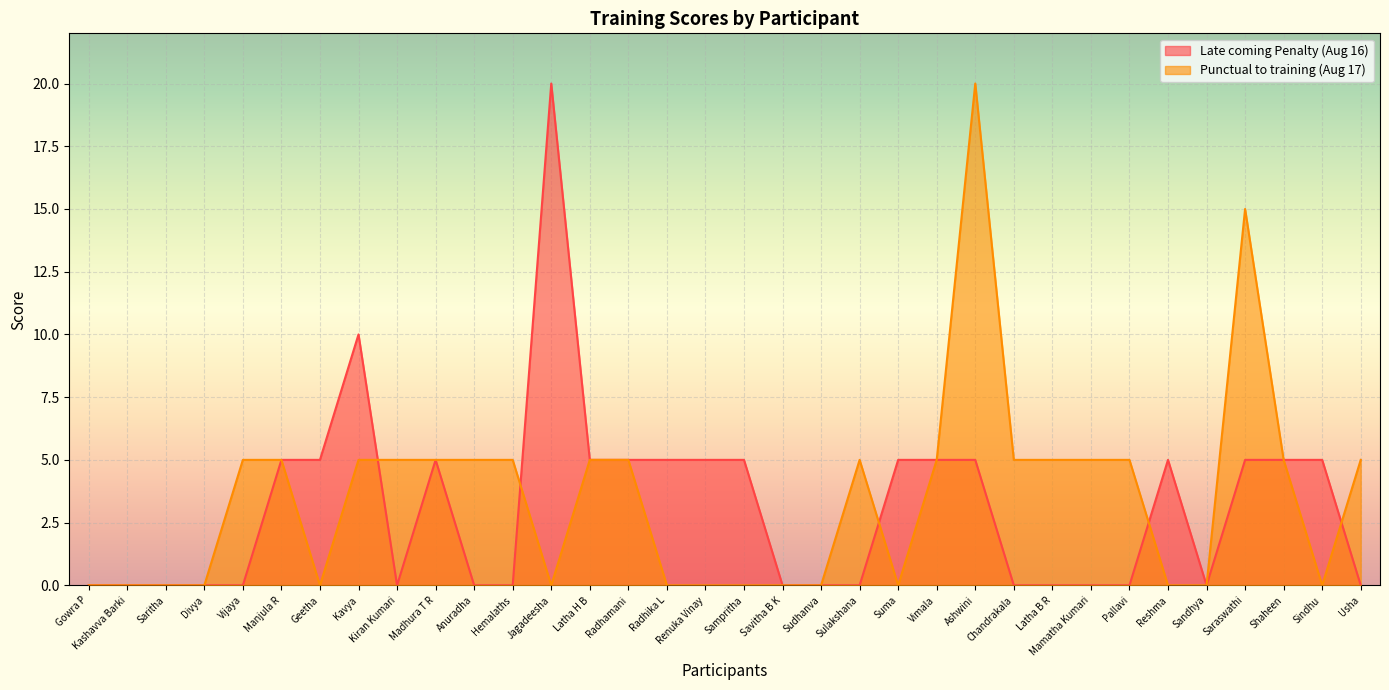

Is the value of Punctual to training (Aug 17) at Renuka Vinay greater than the value of Late coming Penalty (Aug 16) at Kavya?

No